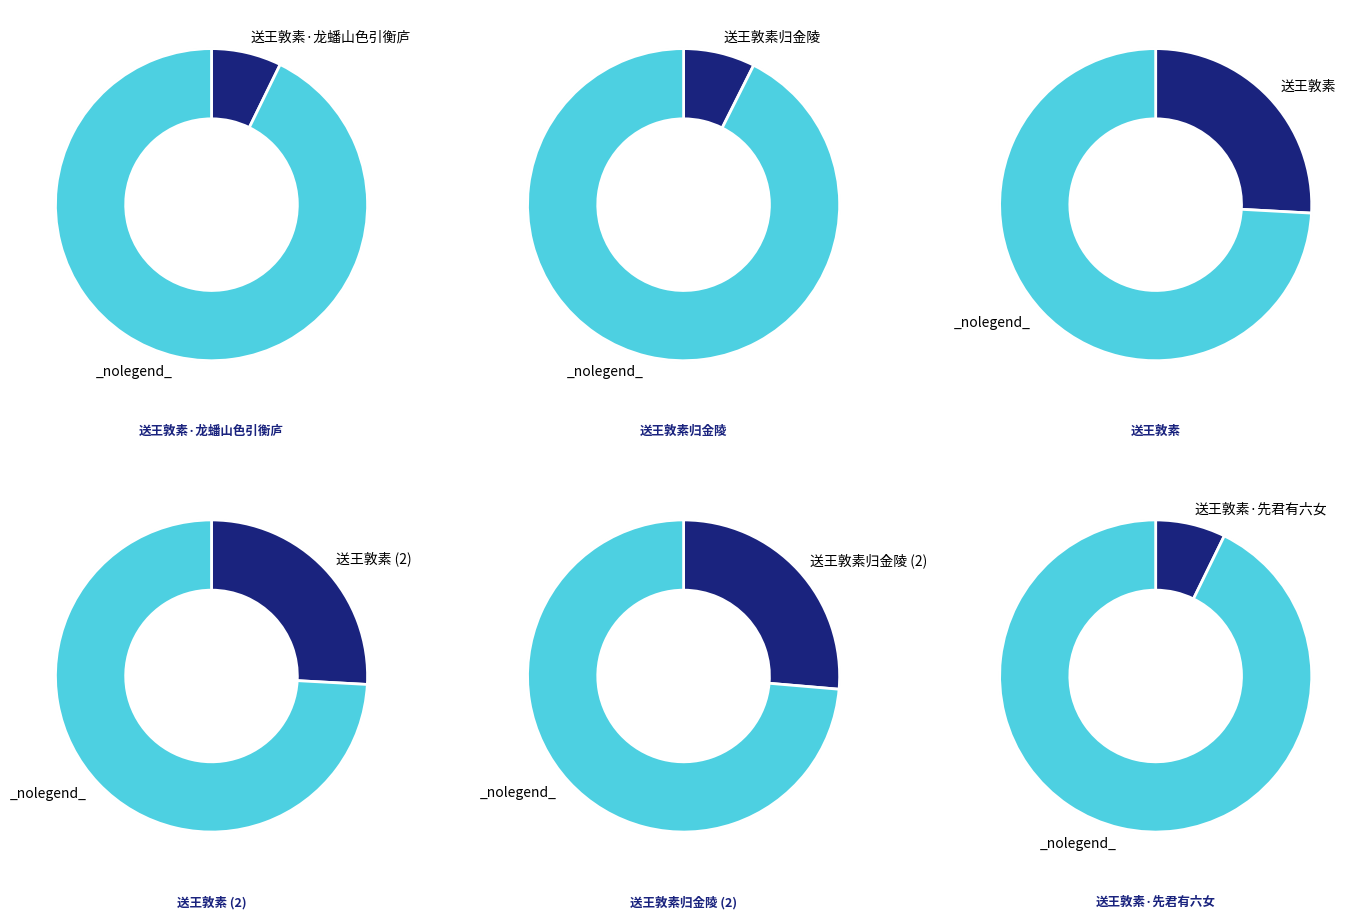

Rank the categories by value from lowest to highest.

送王敦素·龙蟠山色引衡庐, 送王敦素·先君有六女, 送王敦素归金陵, 送王敦素, 送王敦素, 送王敦素归金陵